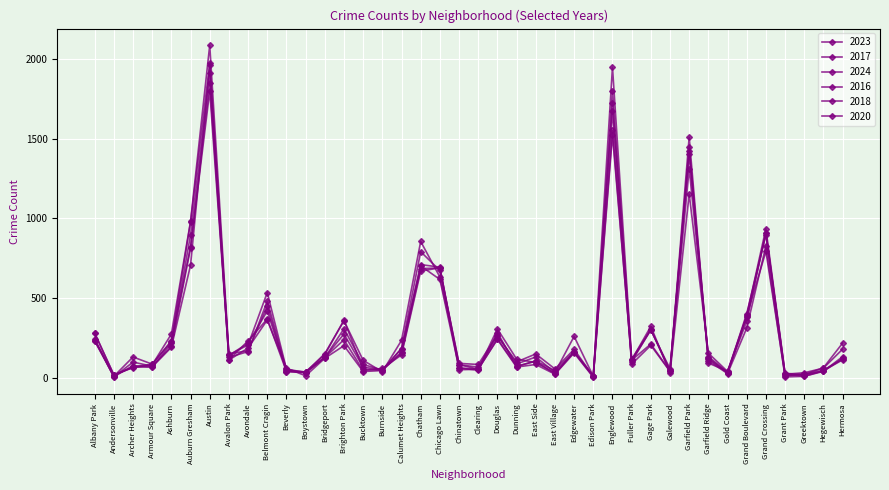

What is the total value across all series at Gold Coast?

211